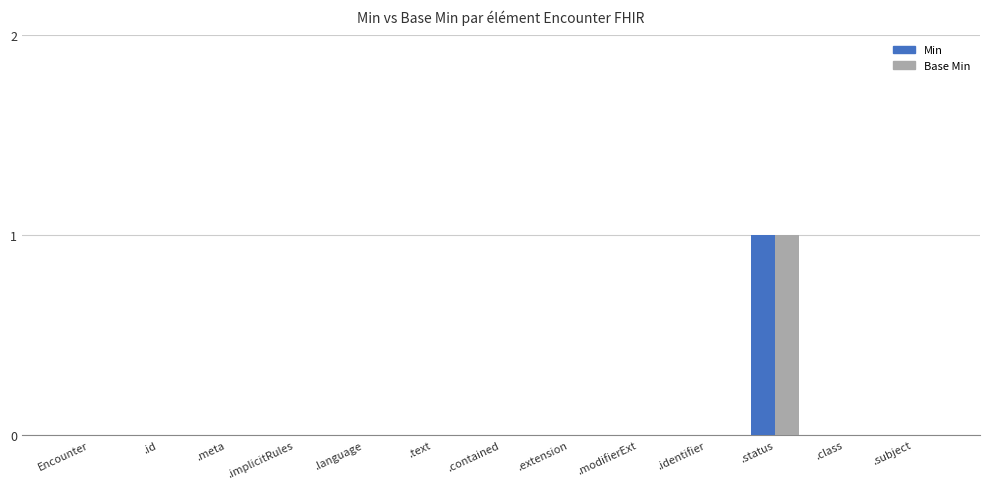

True or false: Min has a value of 0 at .identifier.

True